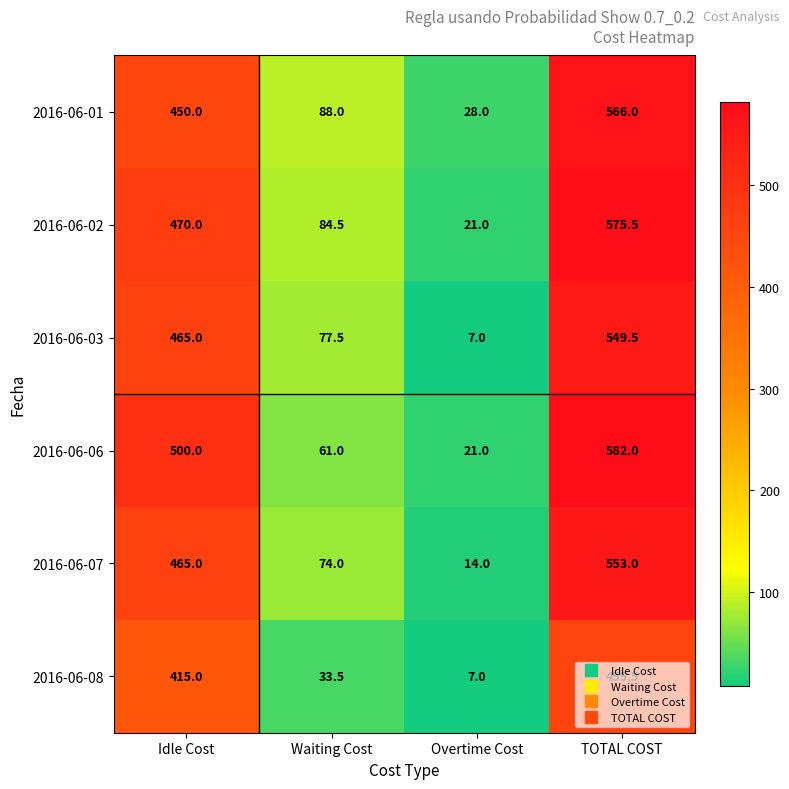

What is the approximate value of 2016-06-02 at TOTAL COST?

575.5